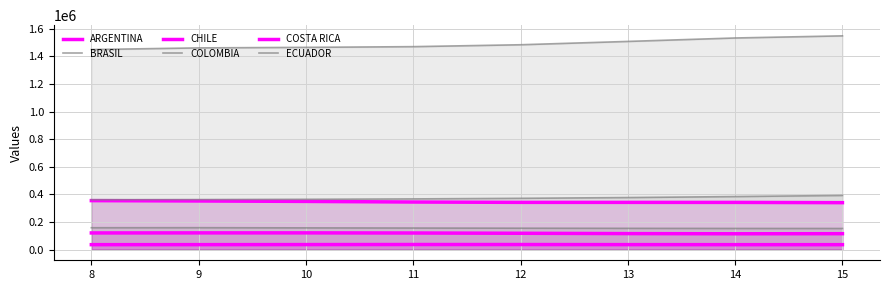

How many values in the COLOMBIA series exceed 371718?

3